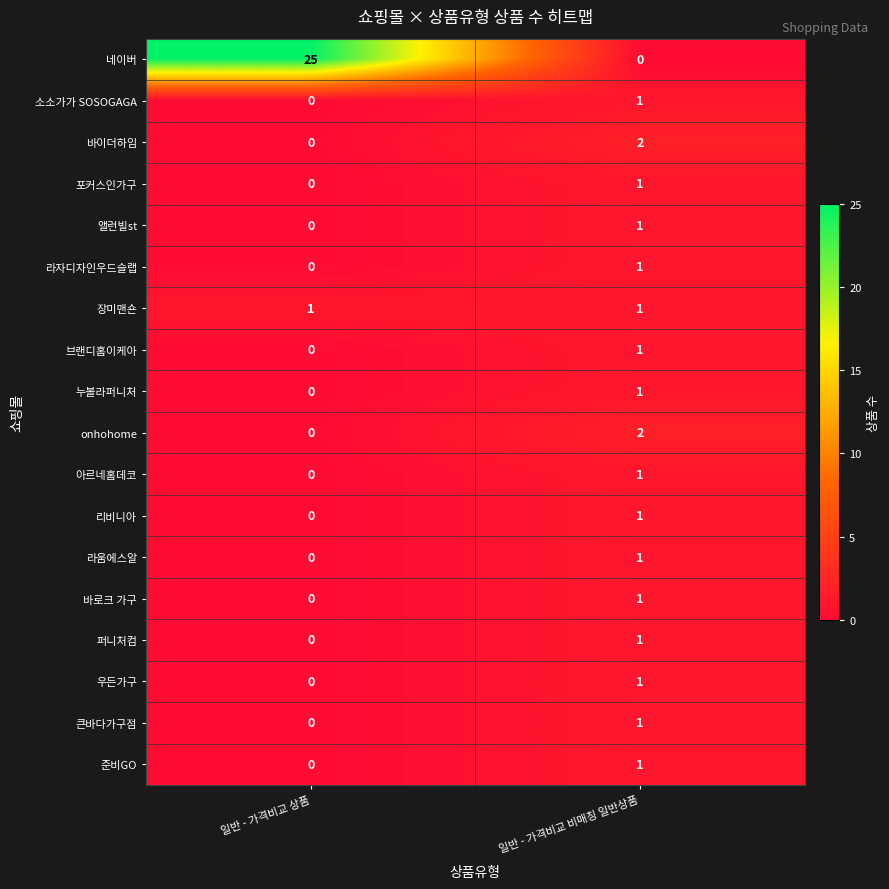

What is the difference between the highest and lowest values at 일반 - 가격비교 비매칭 일반상품?

2